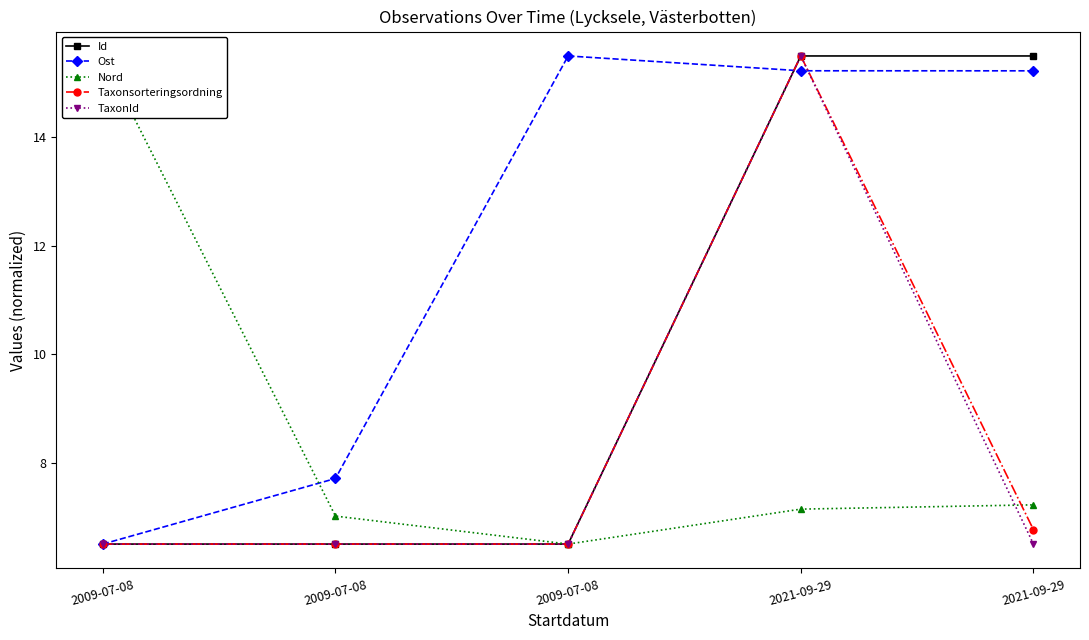

At which category does the chart reach its minimum across all series?

2009-07-08